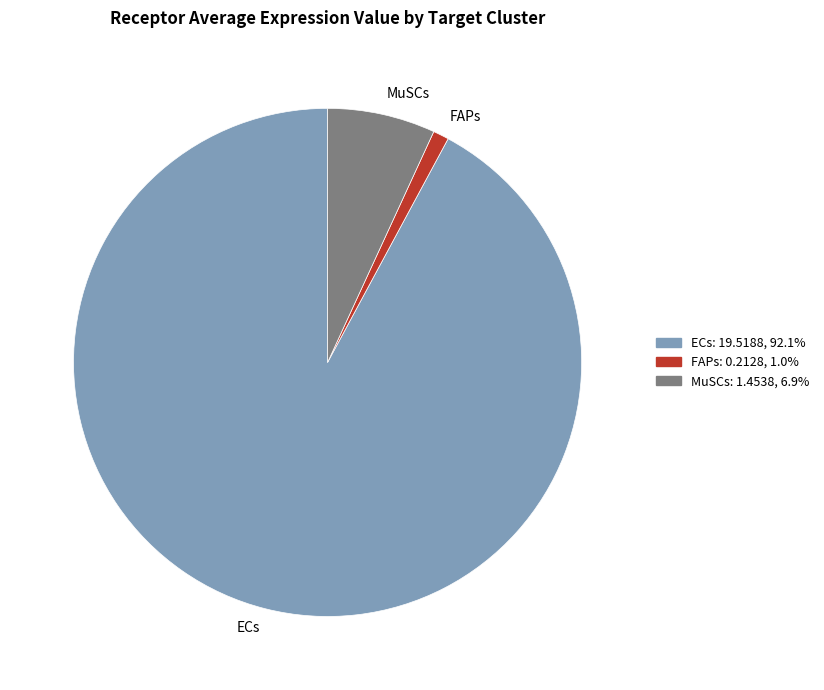

How many slices are in this pie chart?

3